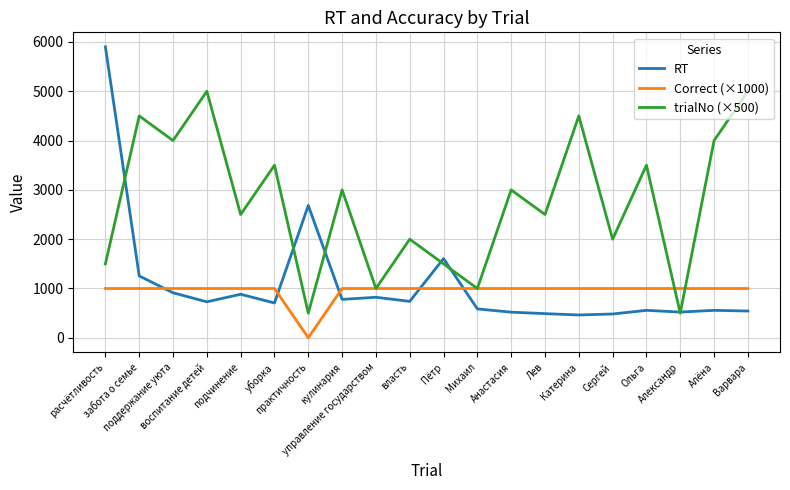

After their last crossing, which series has the higher values: RT or Correct (×1000)?

Correct (×1000)